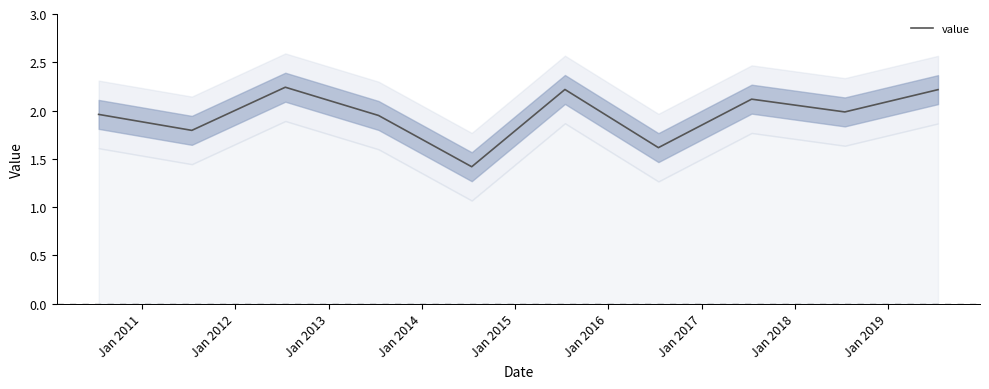

The chart shows a value of 0.7 at Jan 2013. True or false?

False